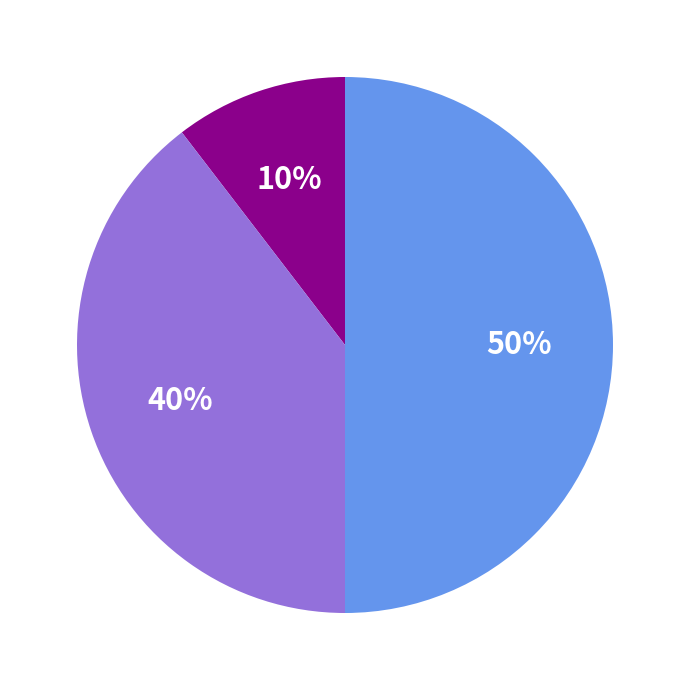

To the nearest percent, what is the difference between the largest and smallest slice percentages?

40%